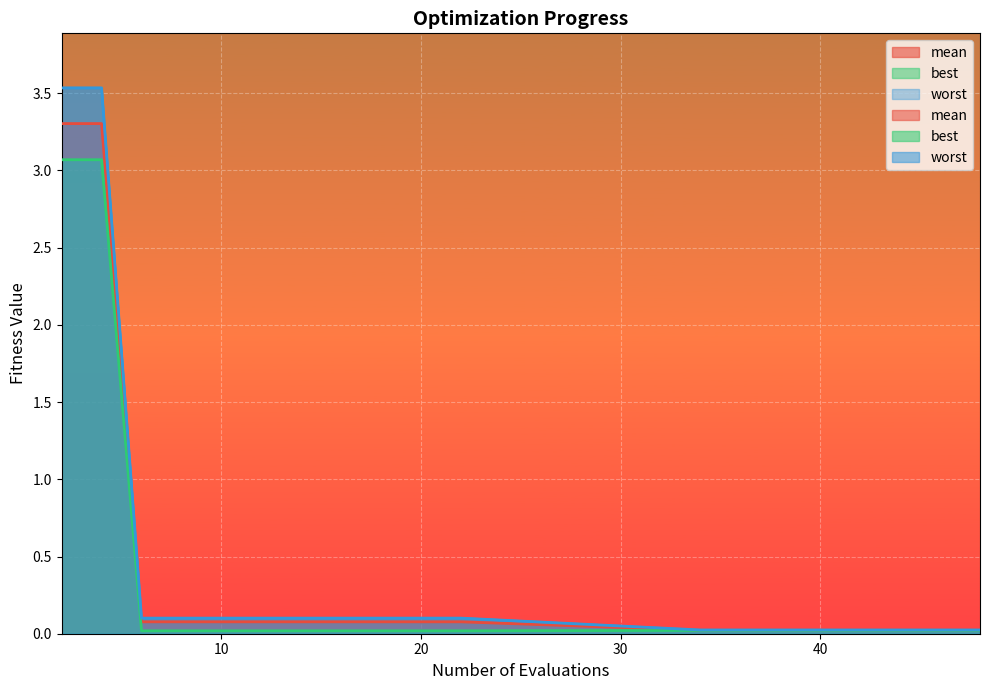

Where is best nearest to the value 1?

34